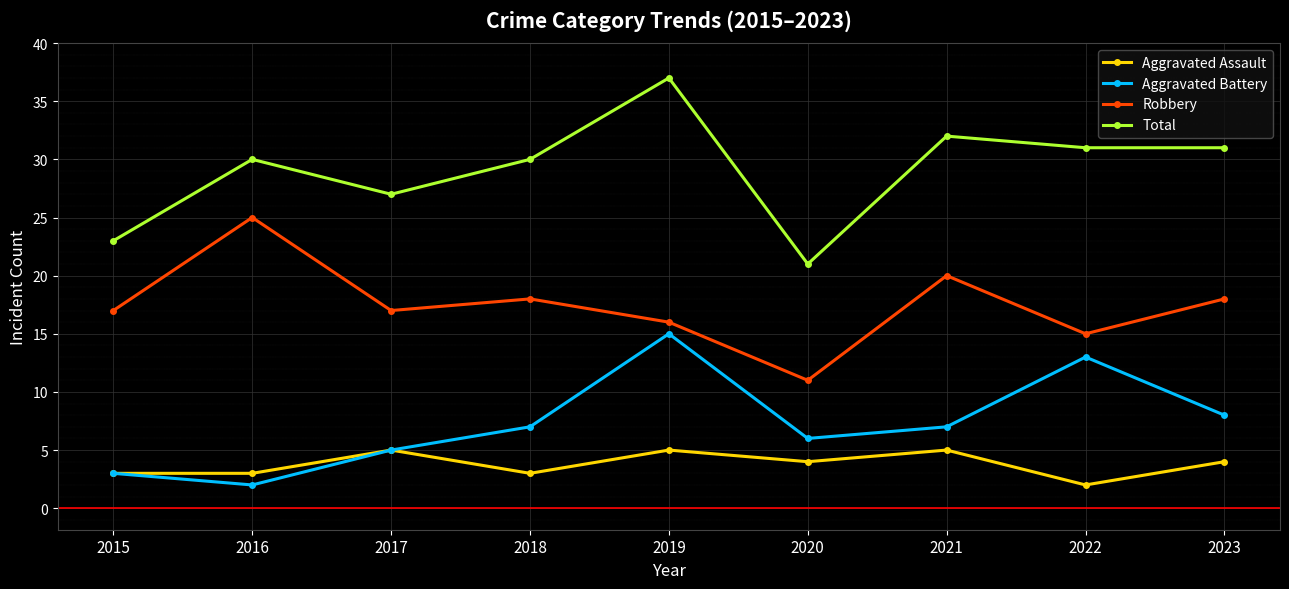

At how many categories does at least one series exceed 6?

9